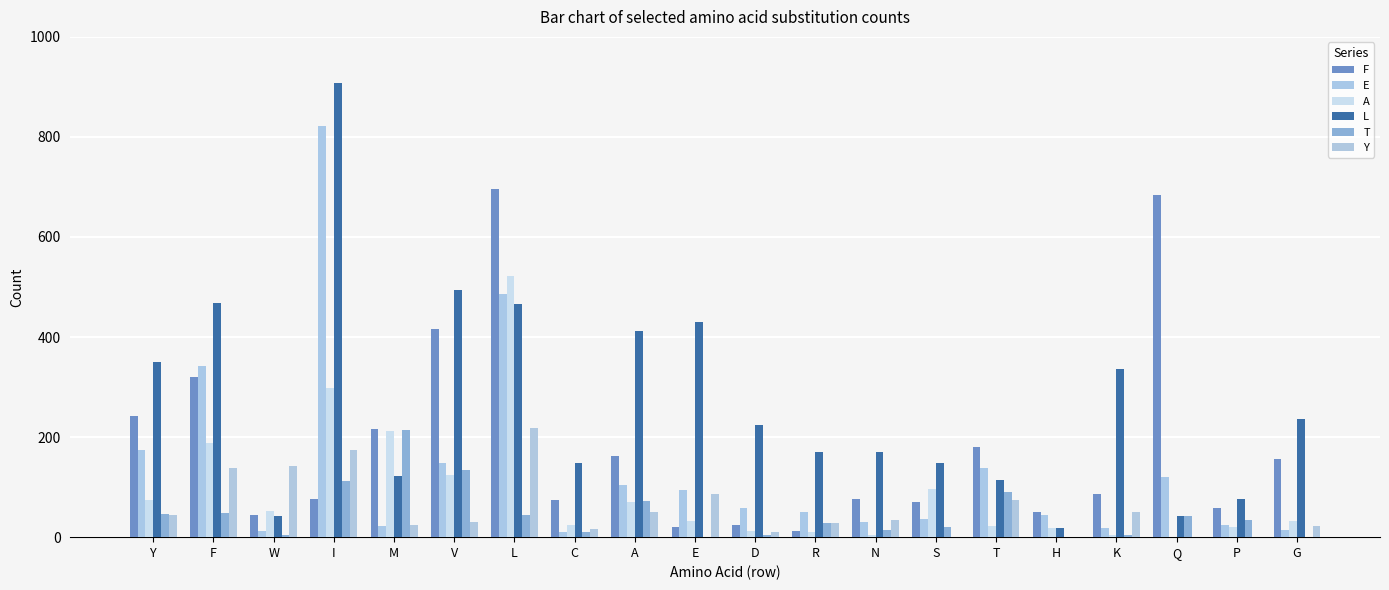

What is the difference between the A values at K and T?

18